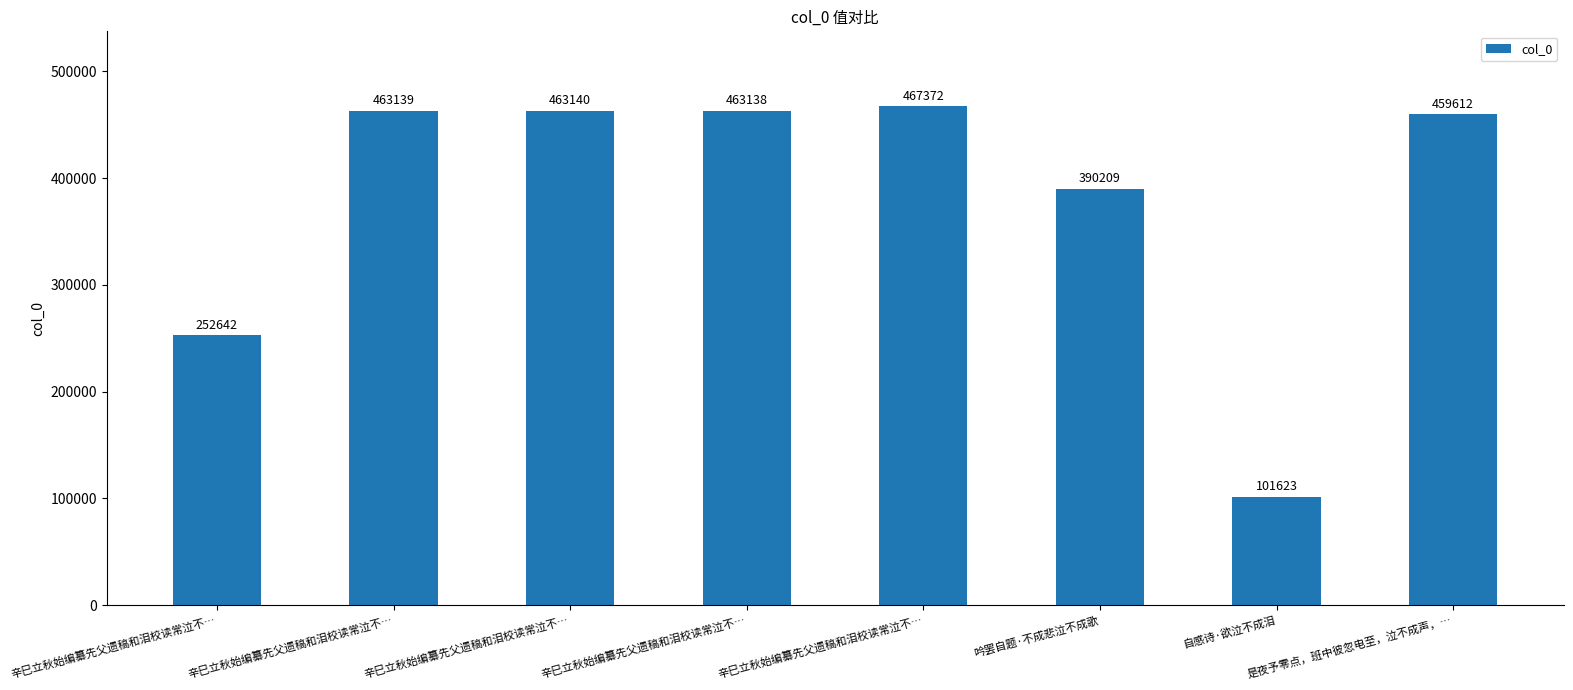

Does the chart contain any negative values?

No